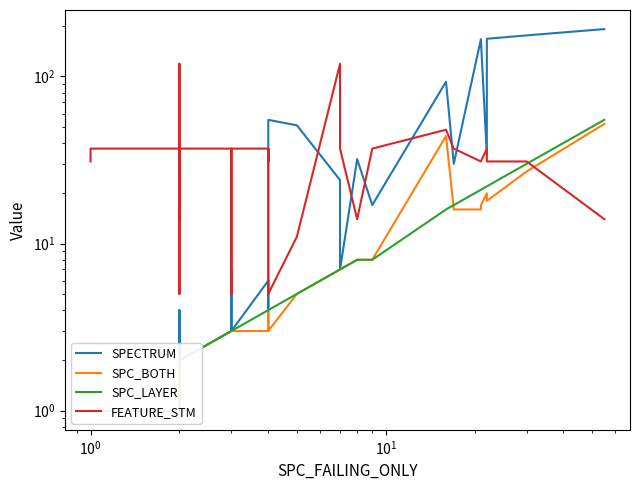

What is the value of the SPECTRUM point at the 12th from the left?

2